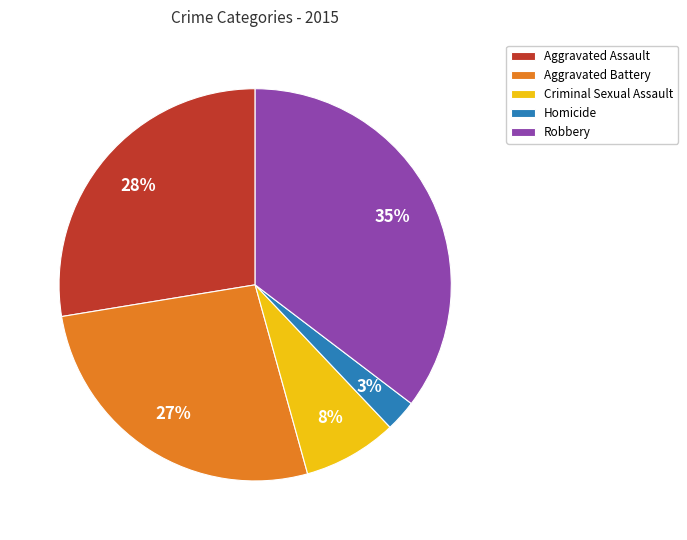

True or false: Robbery accounts for 35% of the total.

True